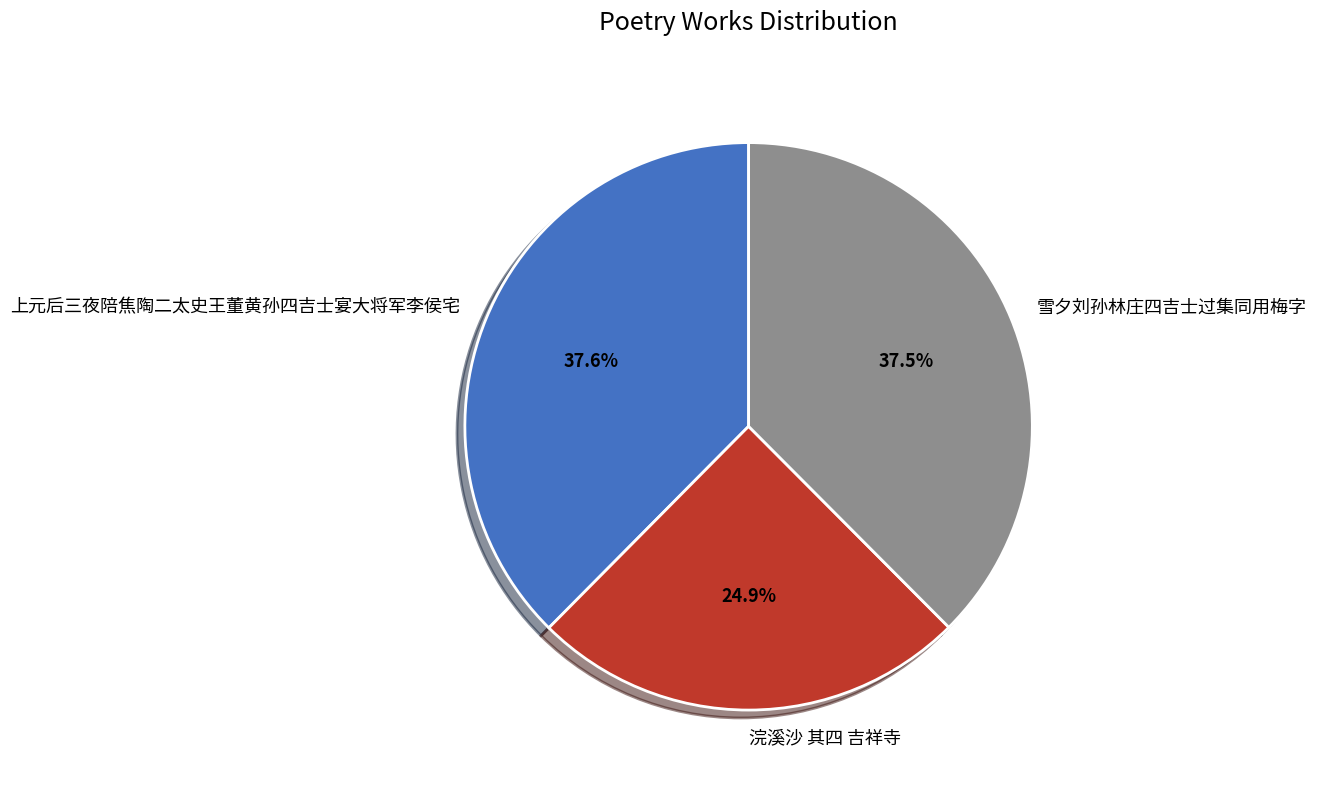

To the nearest percent, what is the average slice percentage?

33%